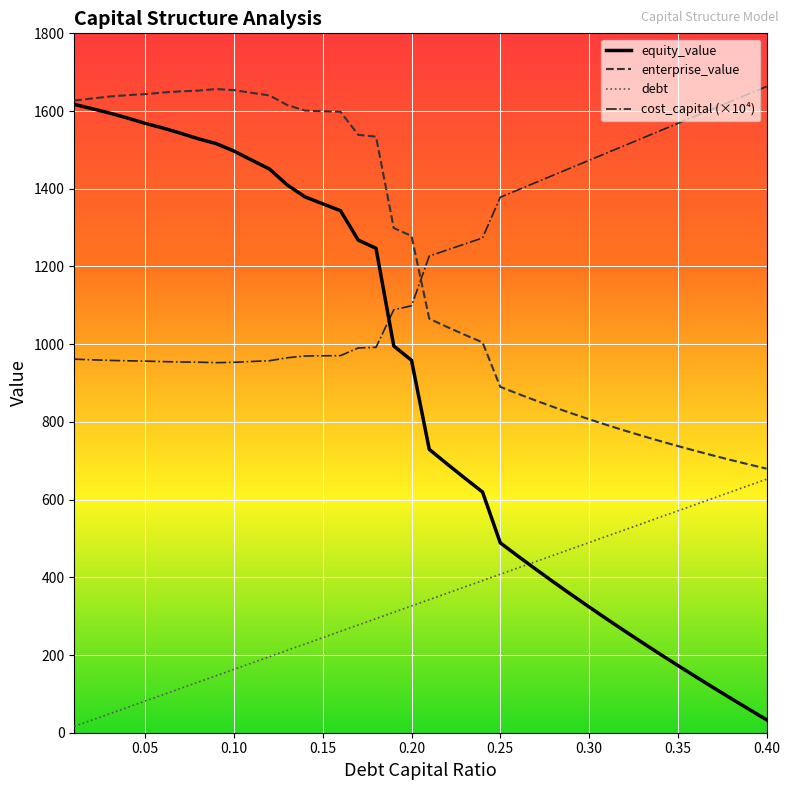

How many lines are shown in the chart?

4